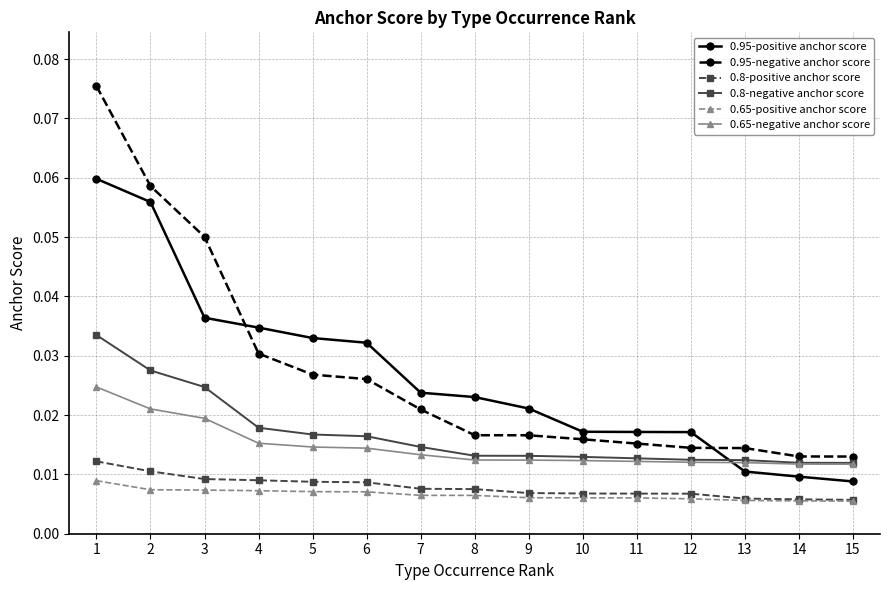

How many categories are shown in the chart?

15